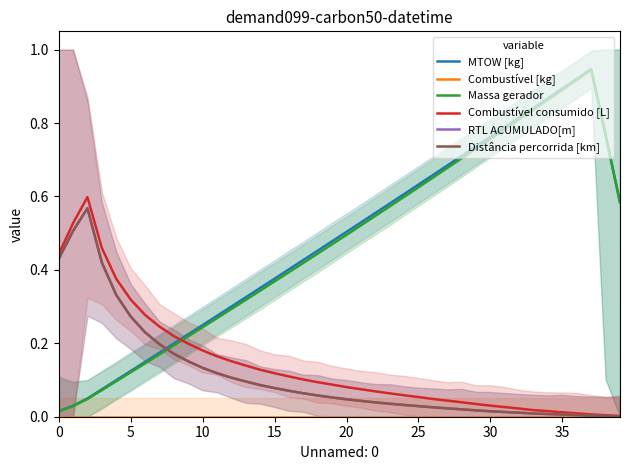

Is it true that Massa gerador equals 1.2 at 32?

False